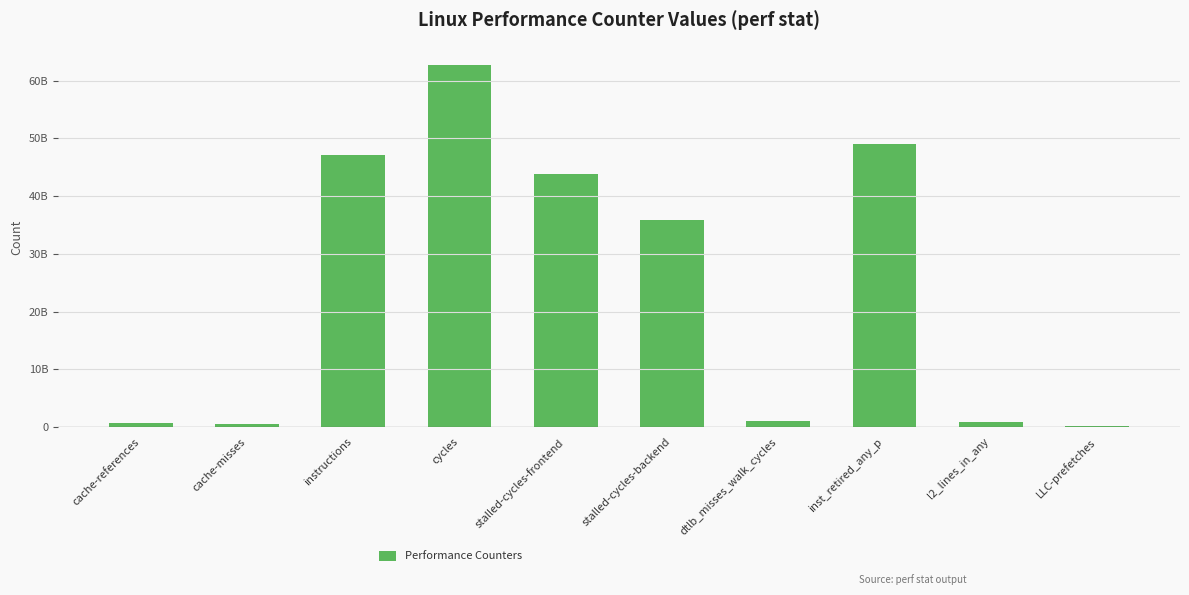

Are the bars horizontal?

No